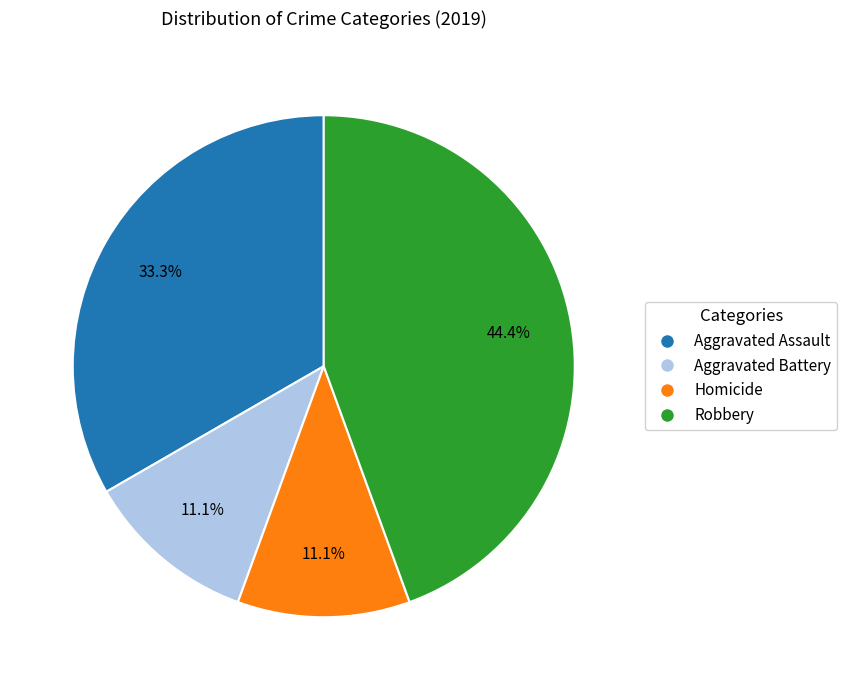

To the nearest percent, what portion does Homicide represent?

11%